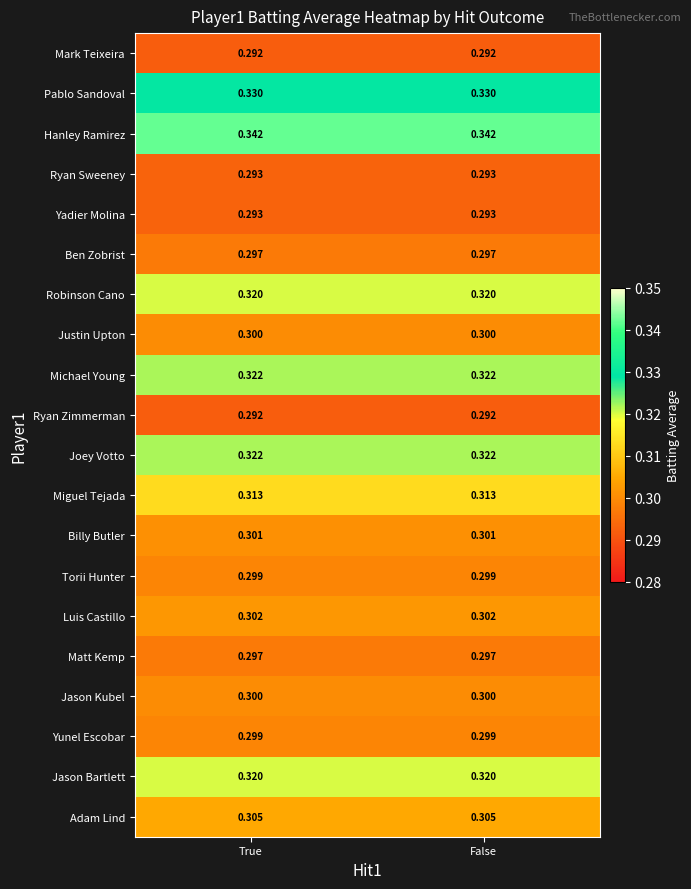

What is the minimum value shown in the chart?

0.3